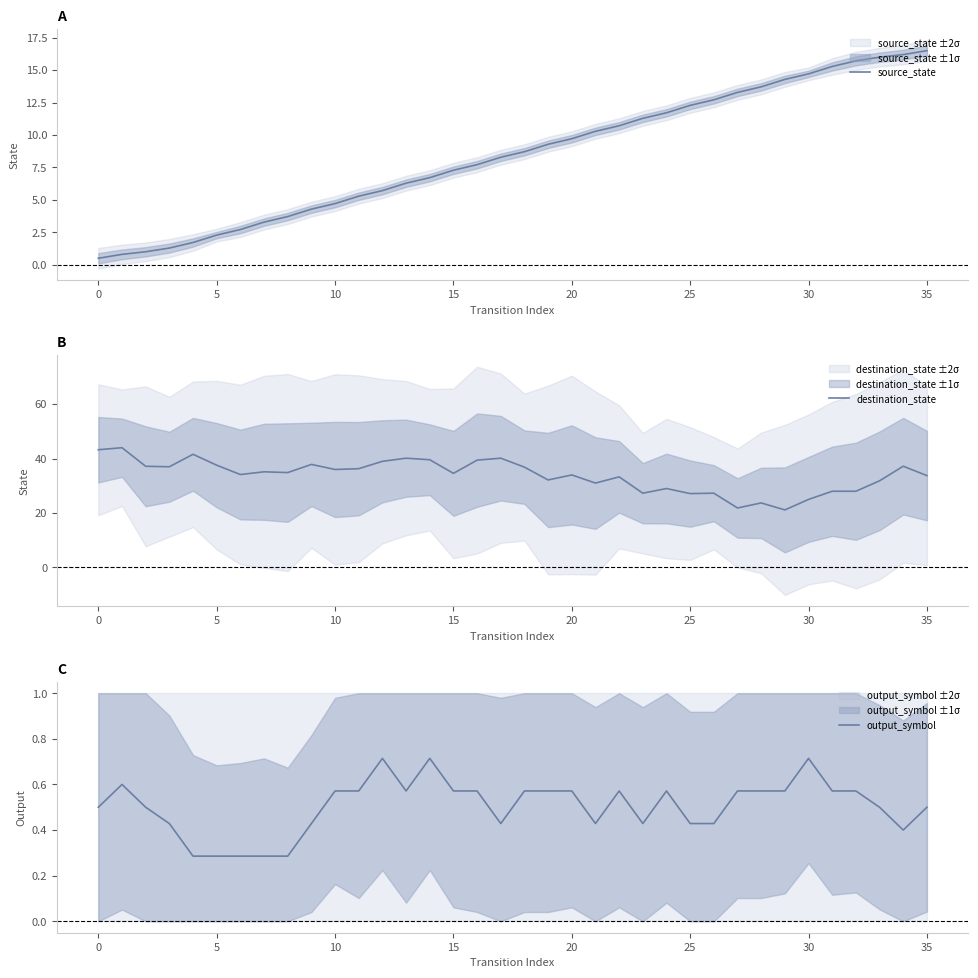

Which series has the largest total across all categories?

destination_state